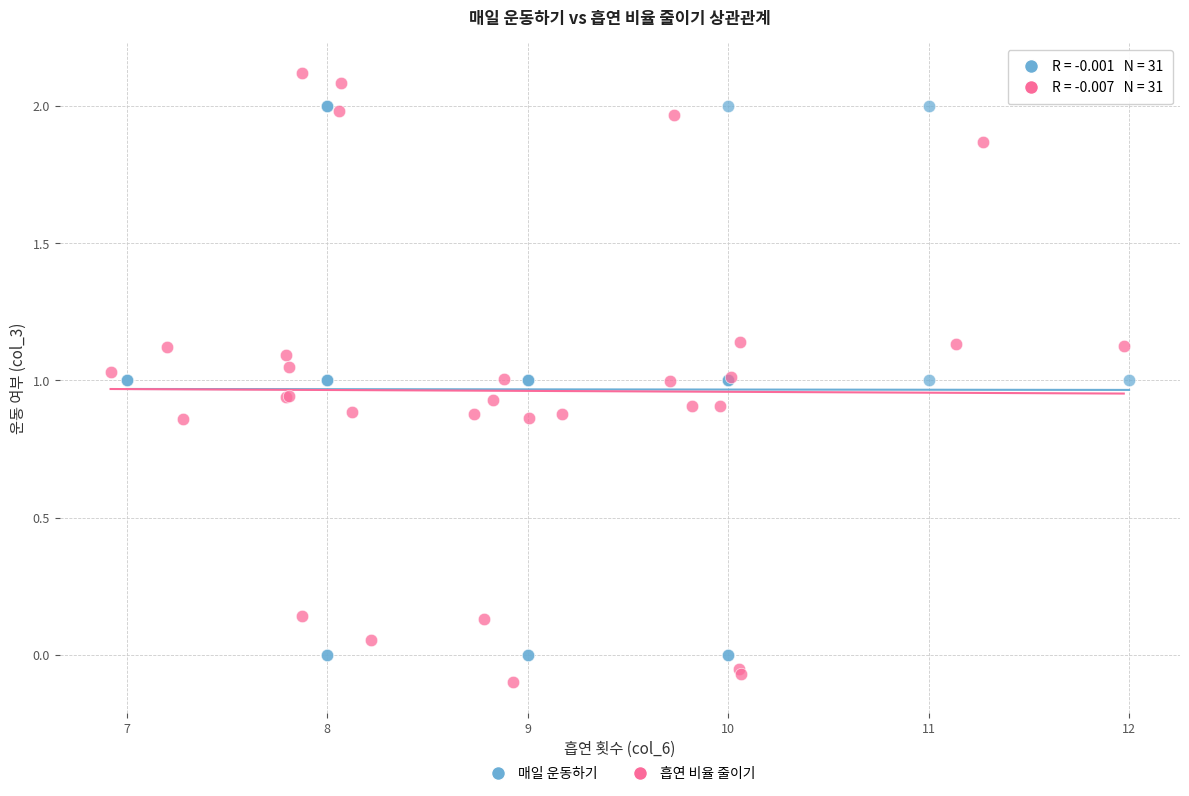

Which series reaches the minimum Y coordinate?

흡연 비율 줄이기